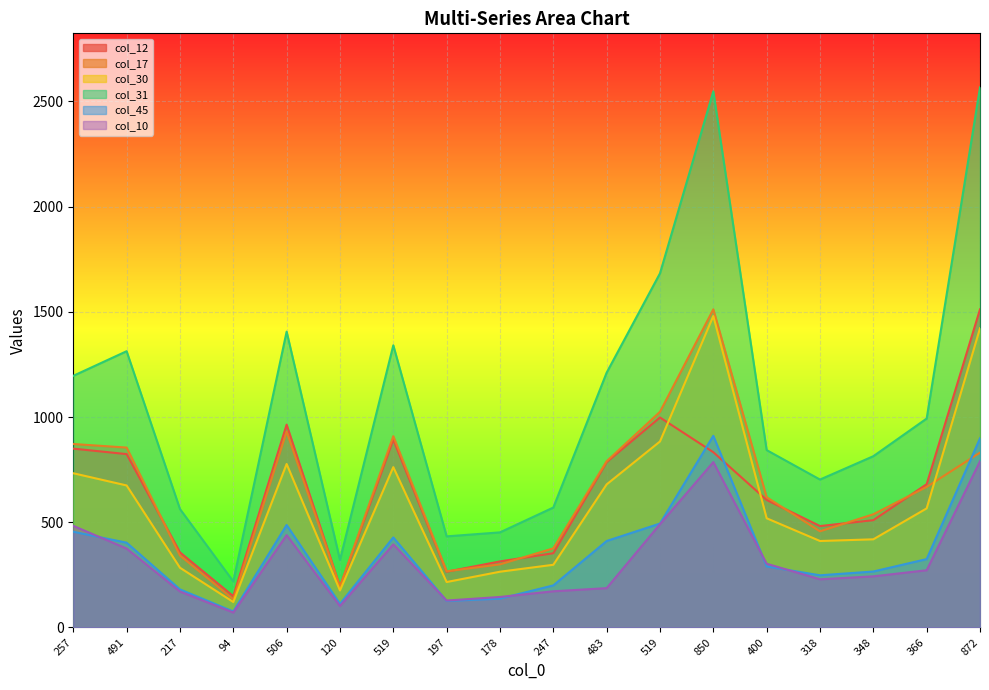

Which series changed the most between 506 and 178?

col_31